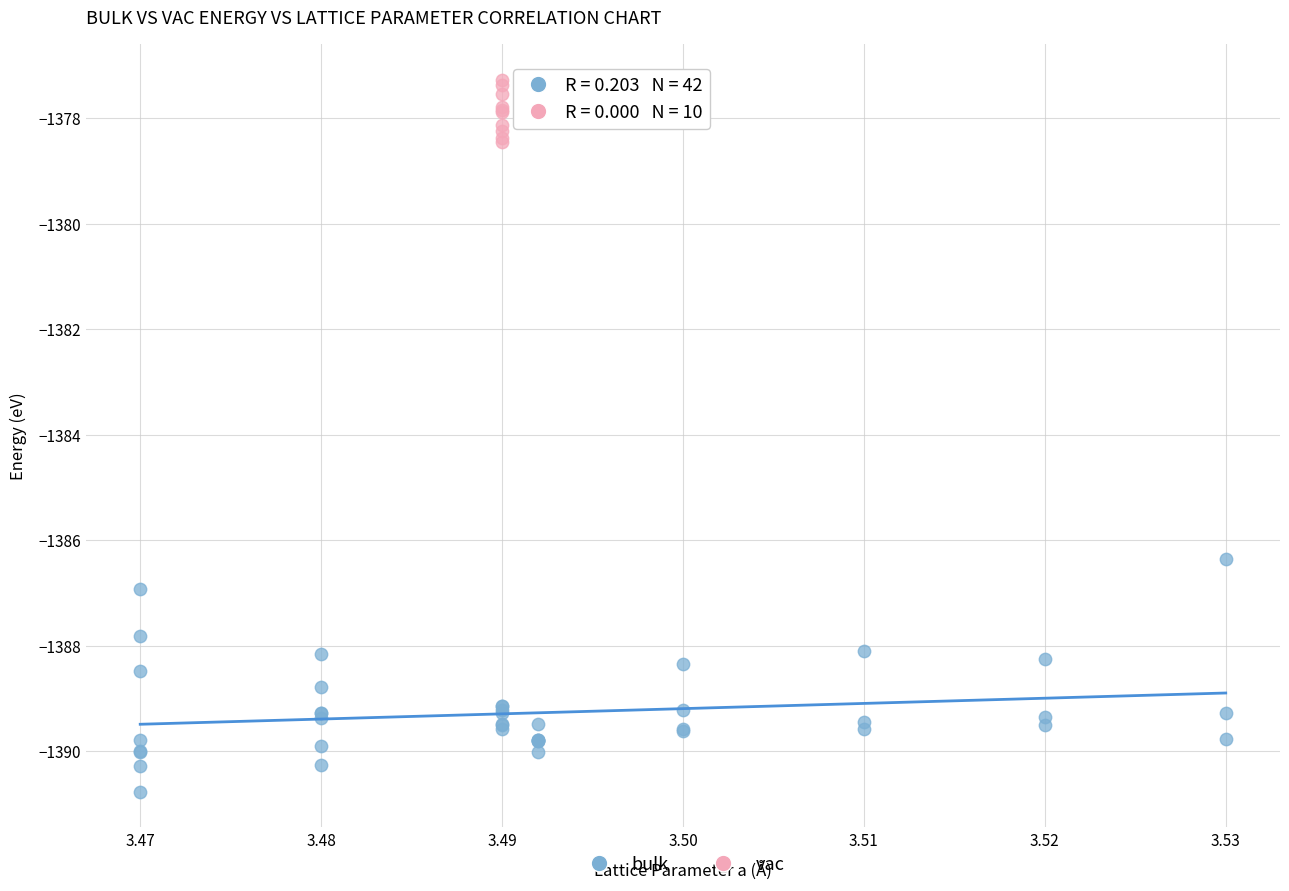

Which series reaches the minimum Y coordinate?

bulk